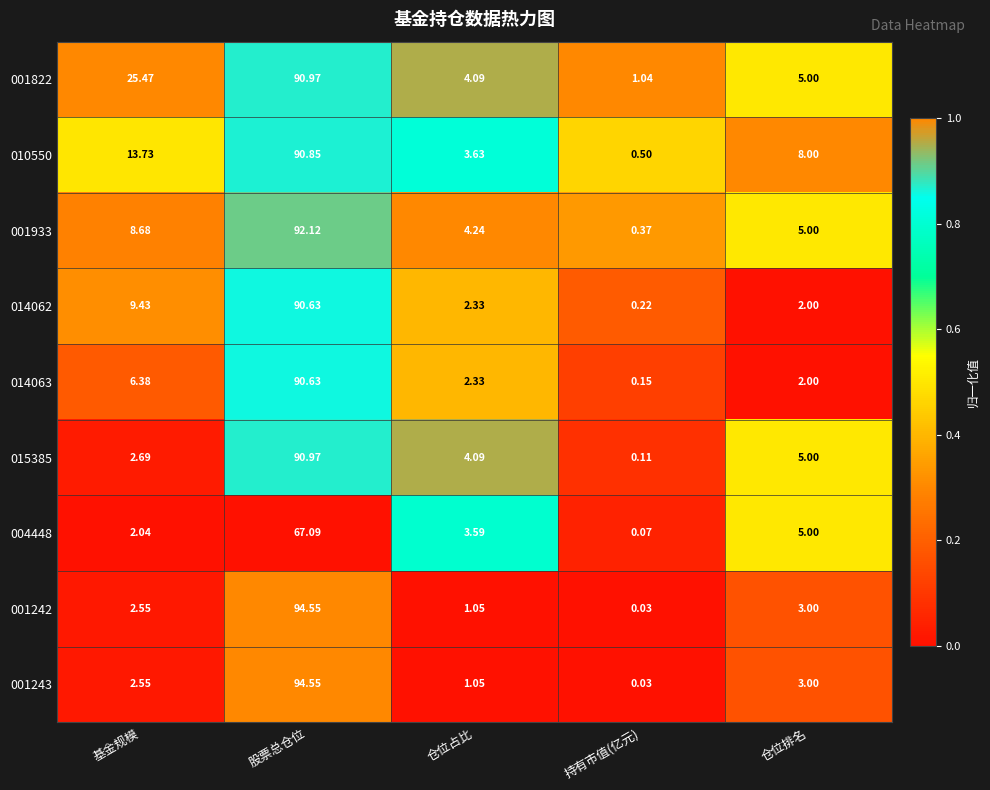

Rank the categories by 001933 value from highest to lowest.

股票总仓位, 基金规模, 仓位排名, 仓位占比, 持有市值(亿元)